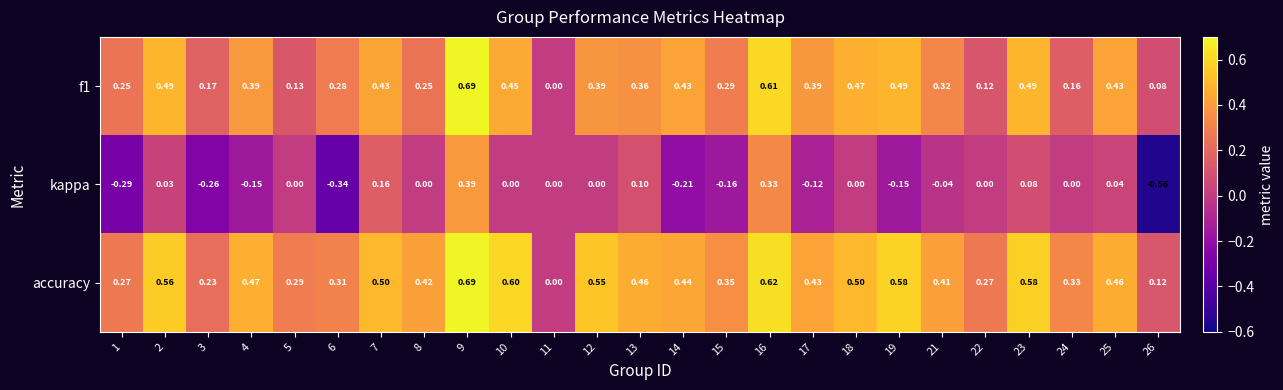

Which series has the largest range (max minus min)?

kappa